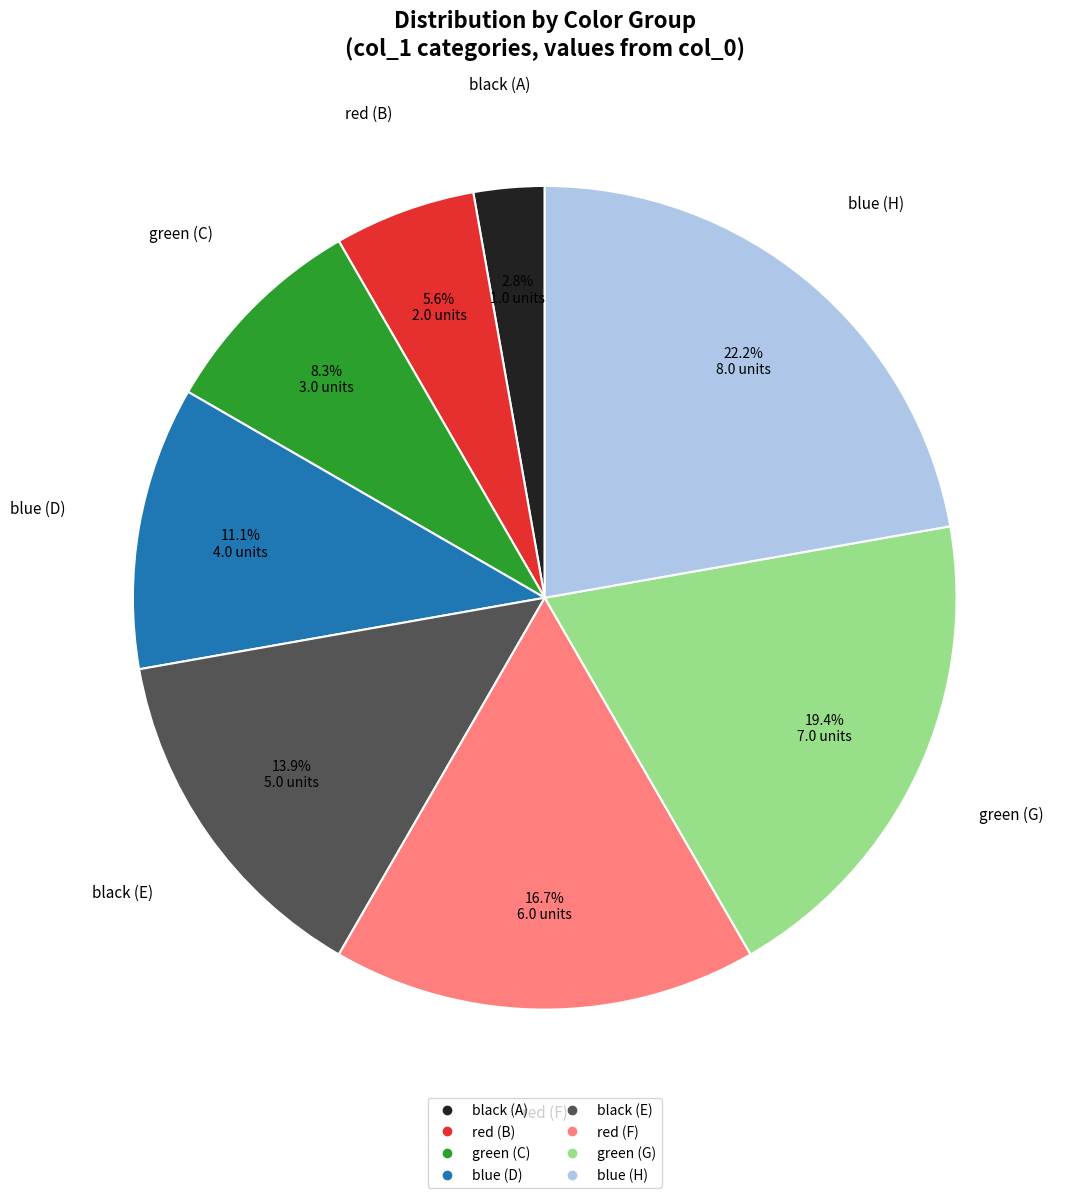

Does any single category account for the majority?

No